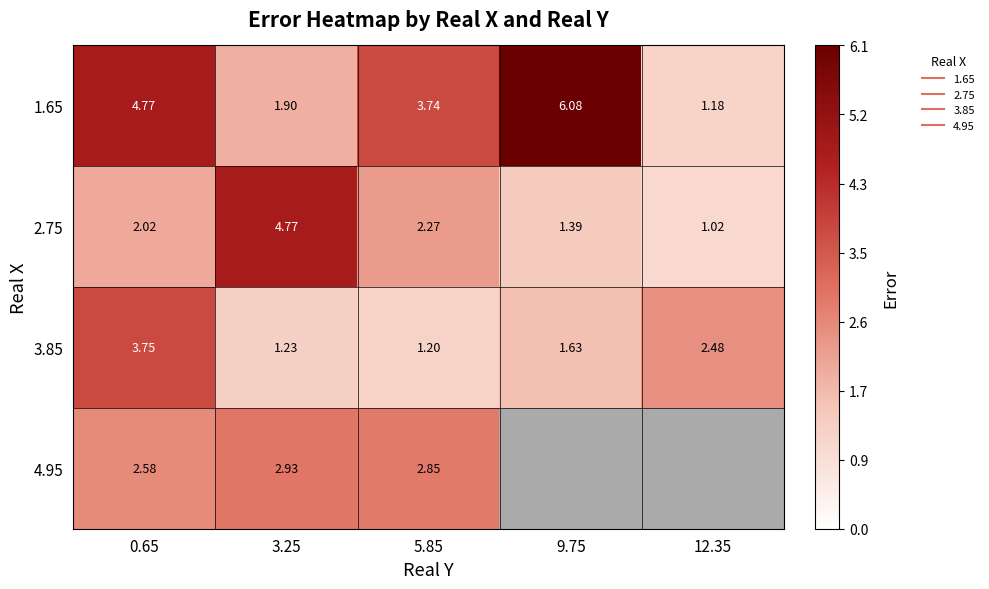

At which category does the chart reach its peak across all series?

9.75